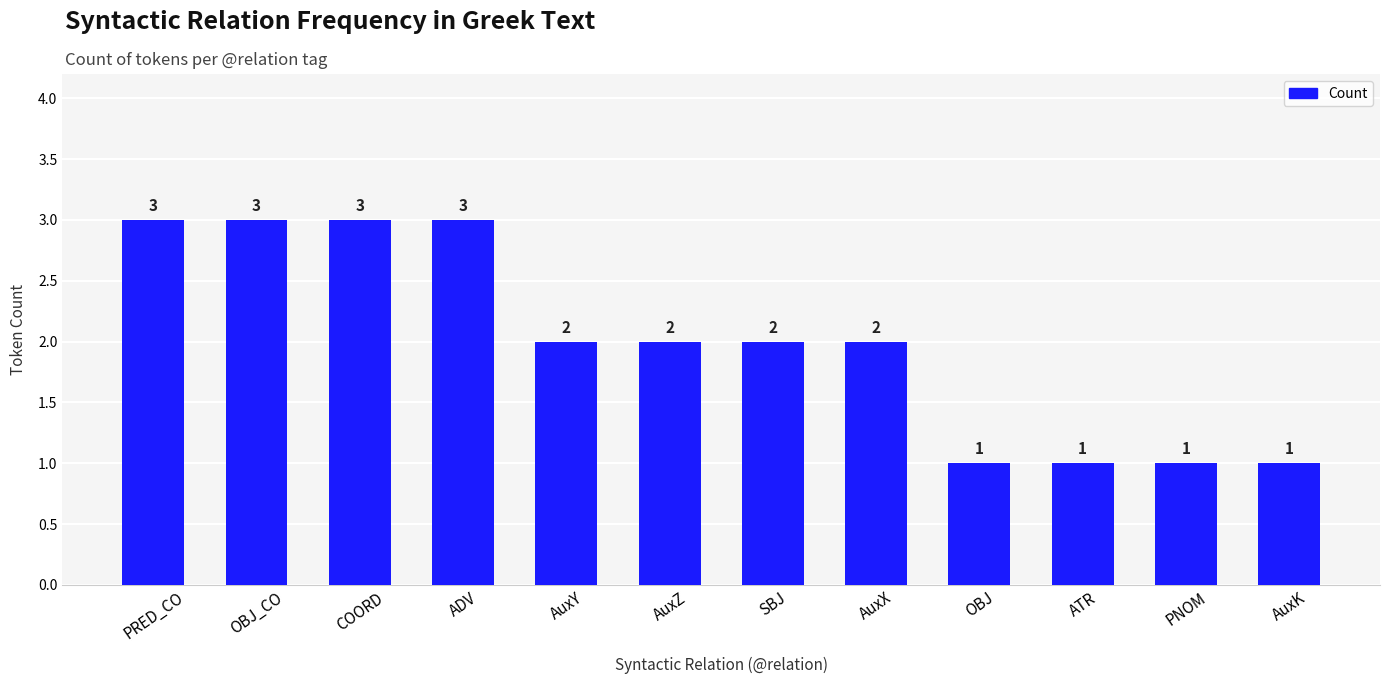

Are the bars horizontal?

No